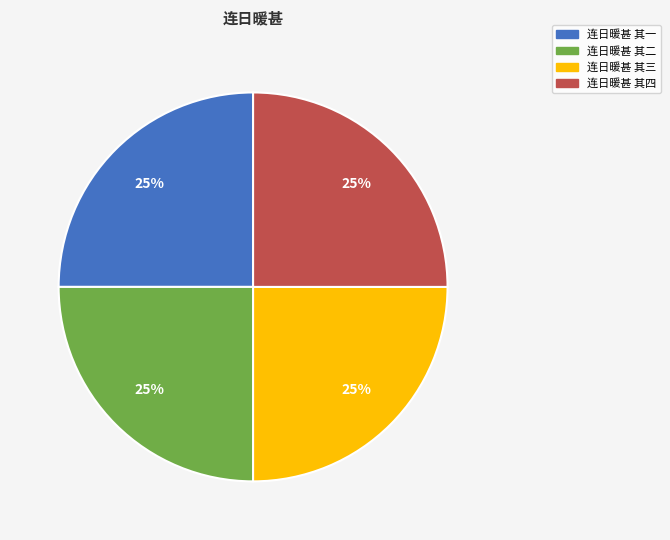

To the nearest percent, what portion does 连日暖甚 其三 represent?

25%